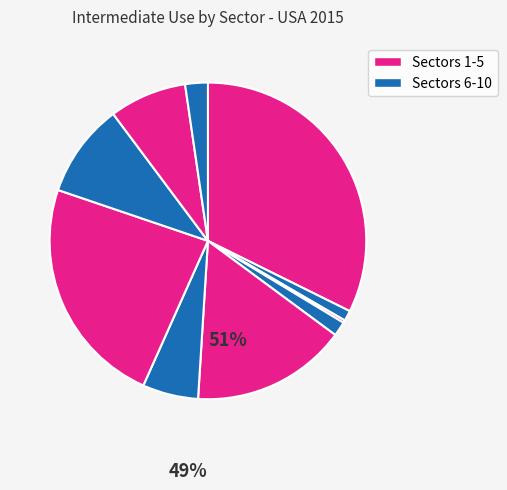

Count the number of slices in the pie.

10